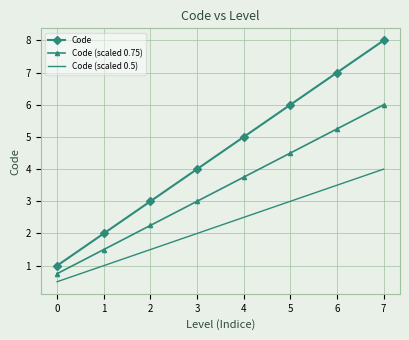

Which series changed the most between 4 and 5?

Code